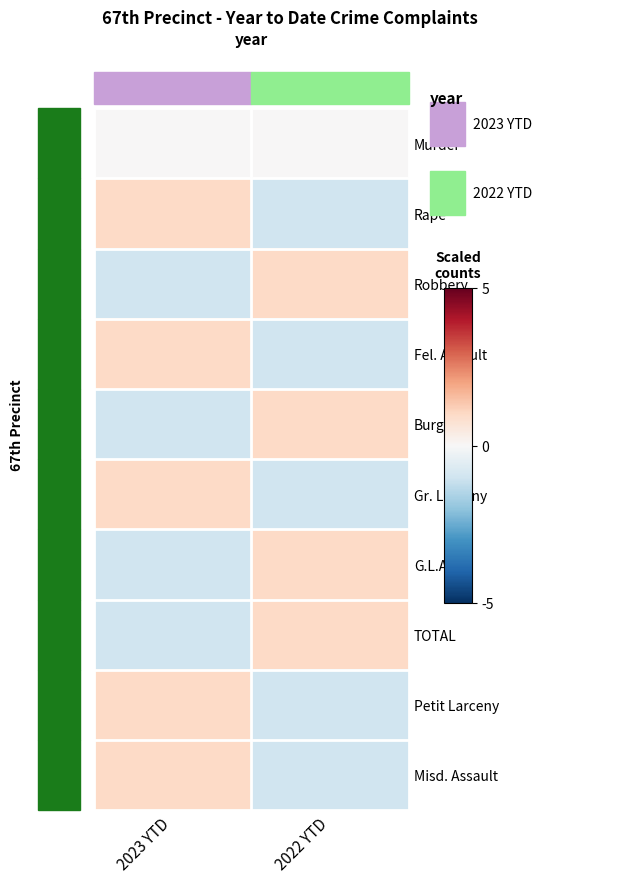

Reading left to right, transcribe all the data shown in this chart.

Murder: 2023 YTD=0	2022 YTD=0
Rape: 2023 YTD=1	2022 YTD=-1
Robbery: 2023 YTD=-1	2022 YTD=1
Fel. Assault: 2023 YTD=1	2022 YTD=-1
Burglary: 2023 YTD=-1	2022 YTD=1
Gr. Larceny: 2023 YTD=1	2022 YTD=-1
G.L.A.: 2023 YTD=-1	2022 YTD=1
TOTAL: 2023 YTD=-1	2022 YTD=1
Petit Larceny: 2023 YTD=1	2022 YTD=-1
Misd. Assault: 2023 YTD=1	2022 YTD=-1